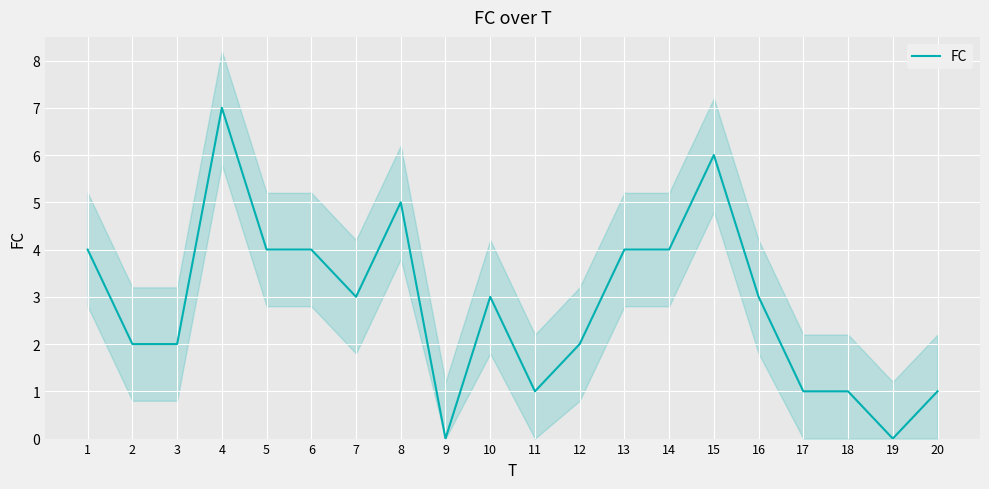

What is the change in value from 10 to 13?

+1